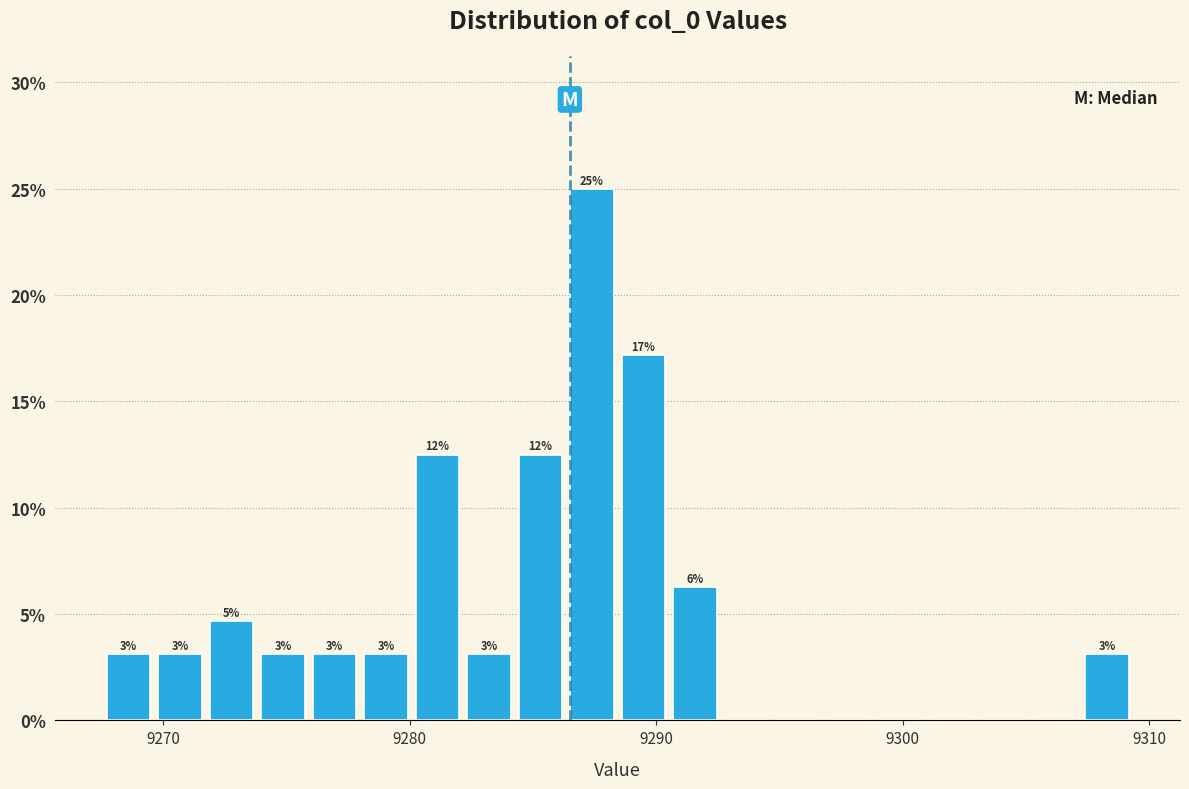

Around what value on the x-axis is the tallest bar? Give the approximate position of its centre, as read against the axis.

9287